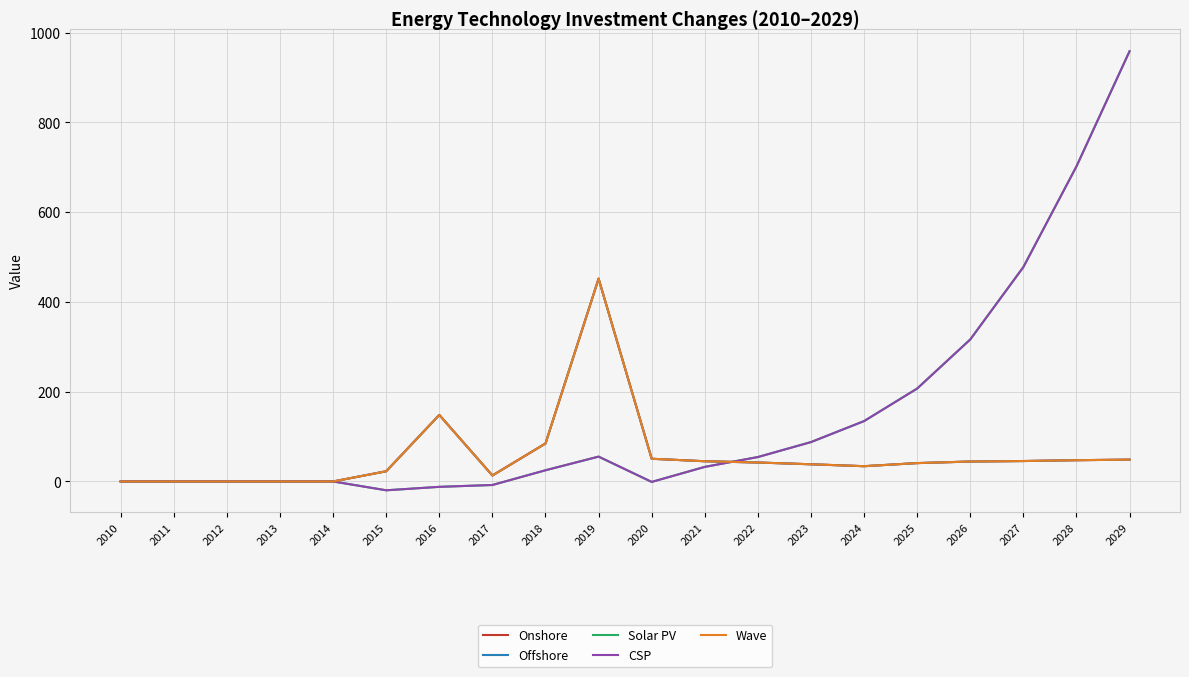

What is the spread (max minus min) of values at 2015?

42.4